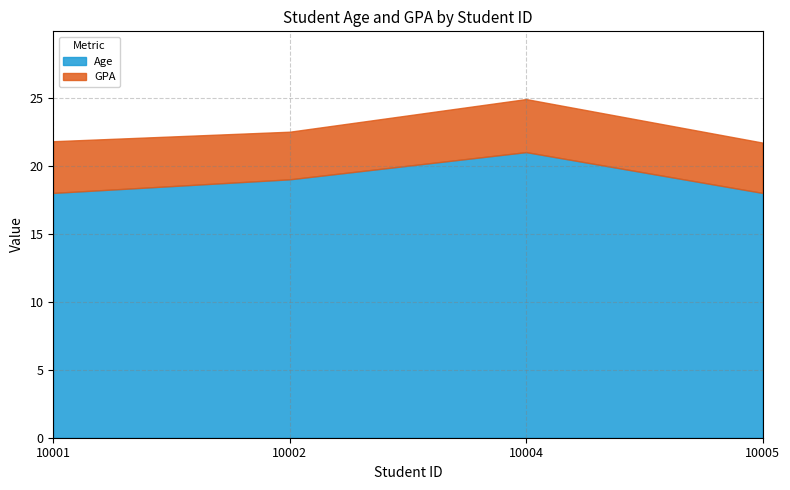

Reading right to left, extract all data points from this chart.

Age: 10005=18.0	10004=21.0	10002=19.0	10001=18.0
GPA: 10005=3.7	10004=3.9	10002=3.5	10001=3.8